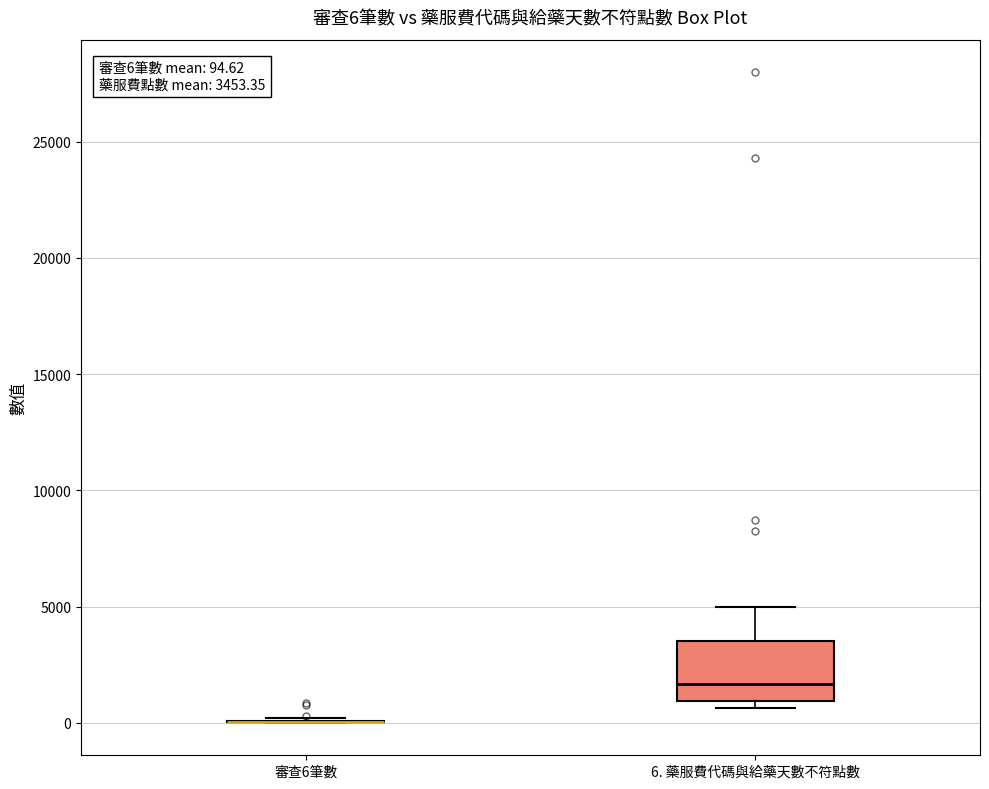

Comparing the boxes themselves (not the whiskers), which one is the tallest?

6. 藥服費代碼與給藥天數不符點數